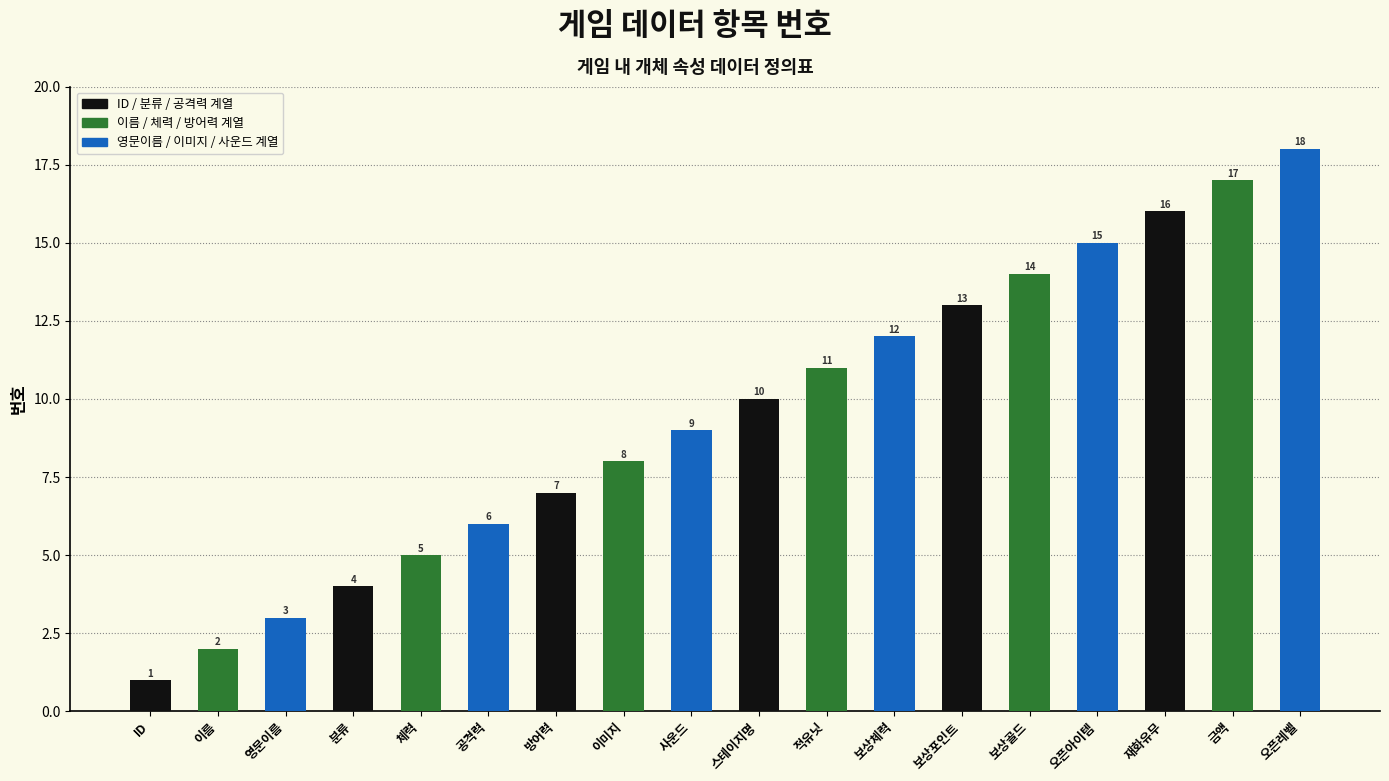

The chart shows a value of 25 at 오픈레벨. True or false?

False